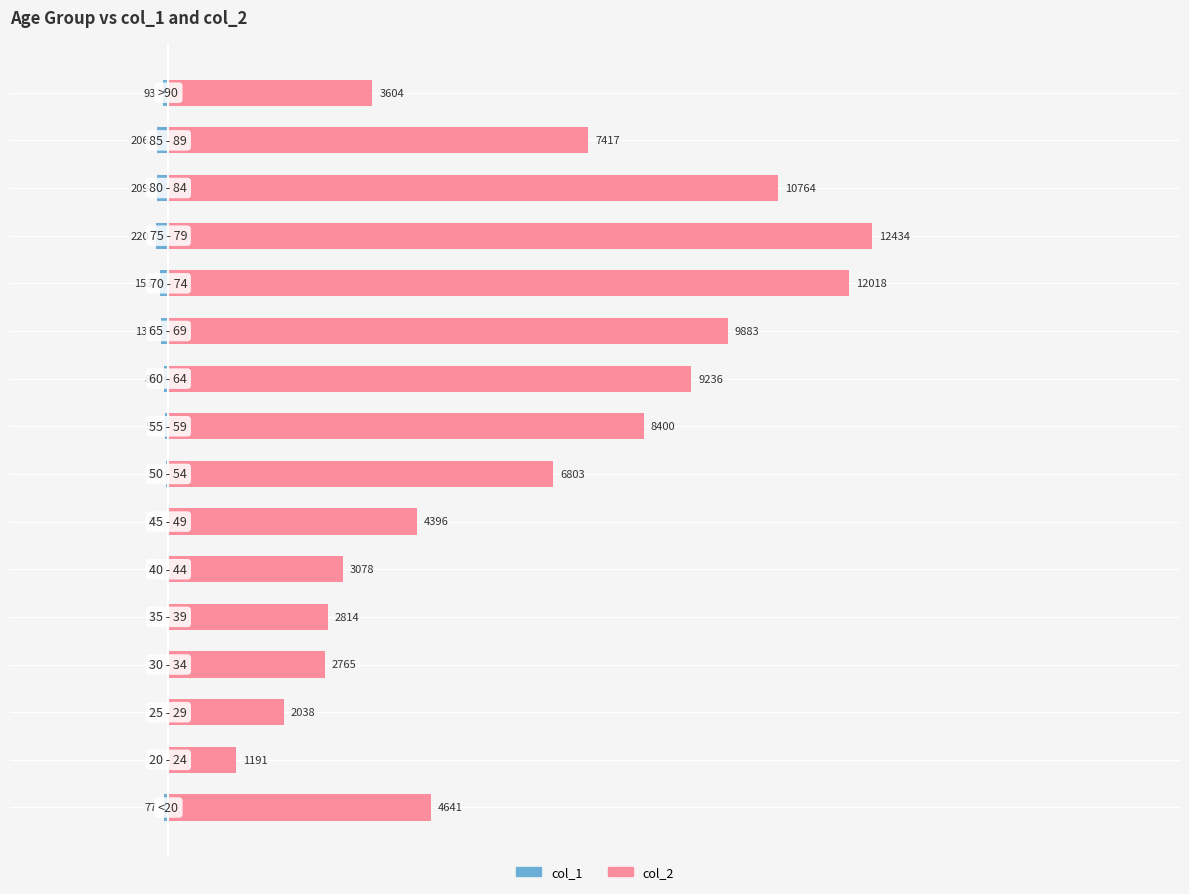

How many data points in col_1 are above -59?

7